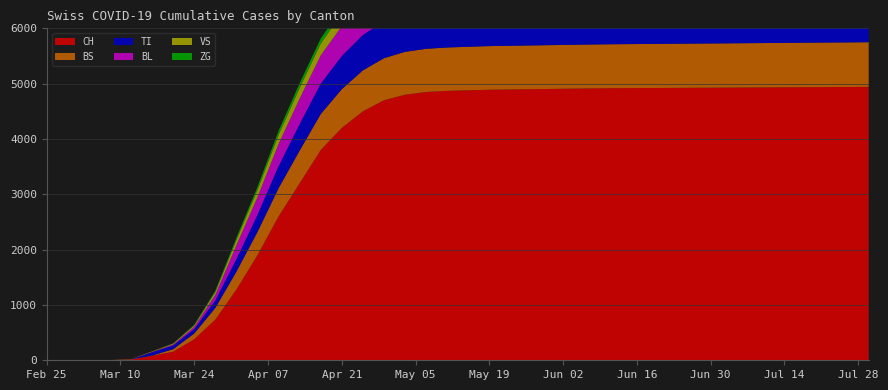

What is the sum of all BL values?

17362